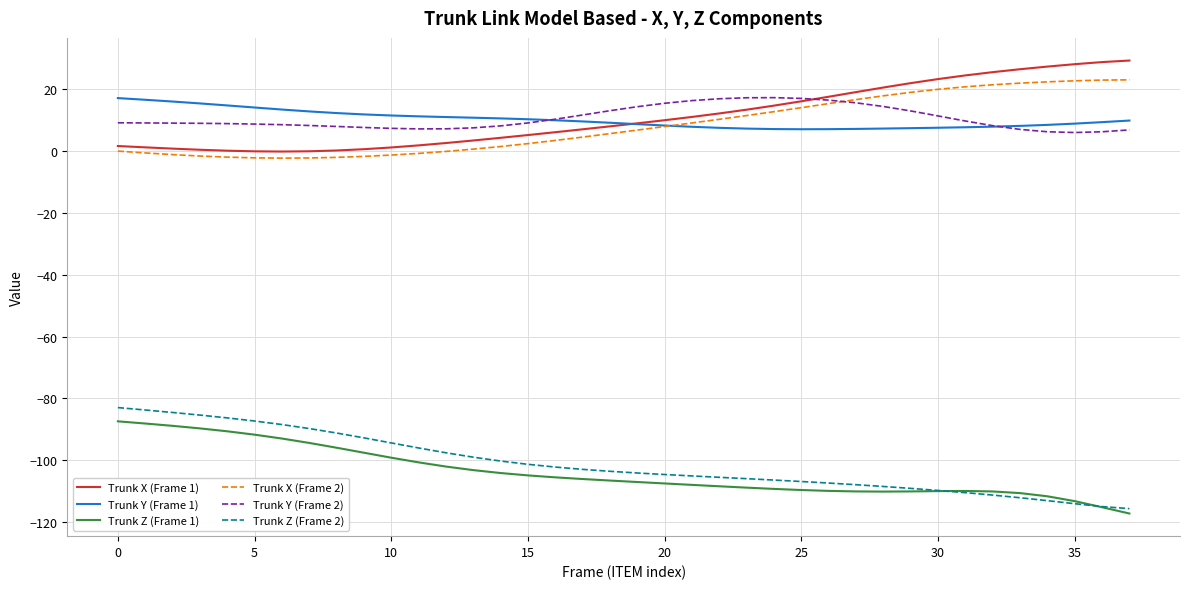

True or false: Trunk Y (Frame 1) and Trunk Z (Frame 2) cross at least once.

False